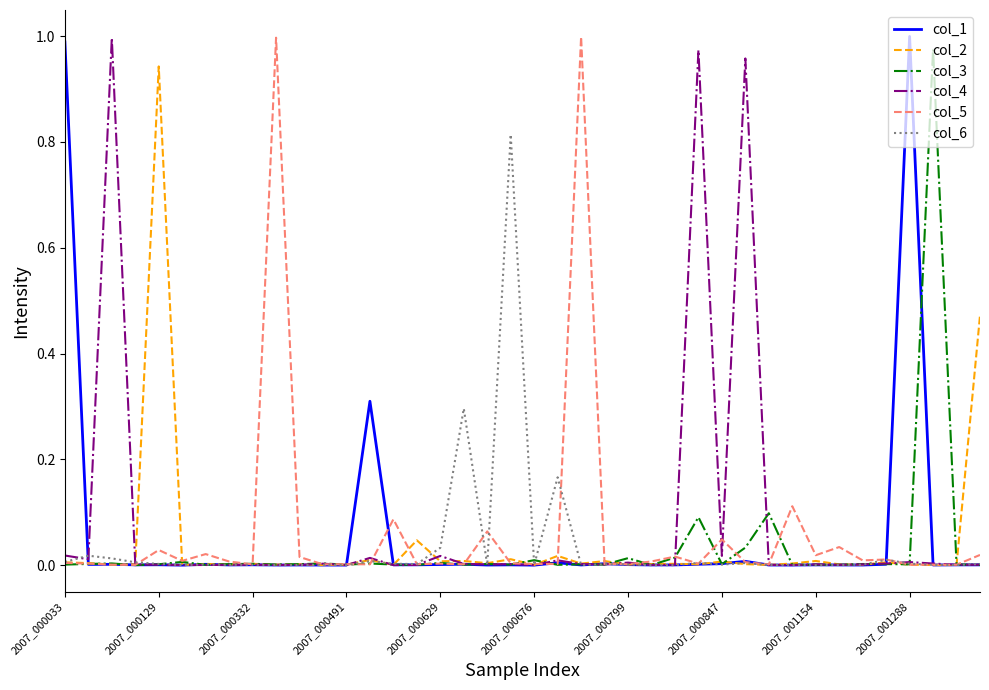

How many lines are shown in the chart?

6